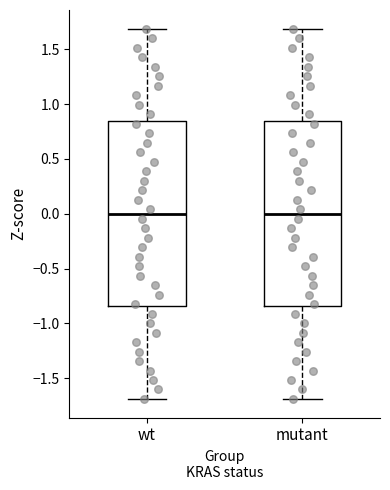

Reading left to right, transcribe this box plot: for each box, give where its median line is, the range the box spans, and where its two whiskers end, as read against the y-axis. The values are not printed on the chart, so give them approximately, as read against the axis.

wt: median 0.00, box -0.85 to 0.85, whiskers -1.70 to 1.70
mutant: median 0.00, box -0.85 to 0.85, whiskers -1.70 to 1.70